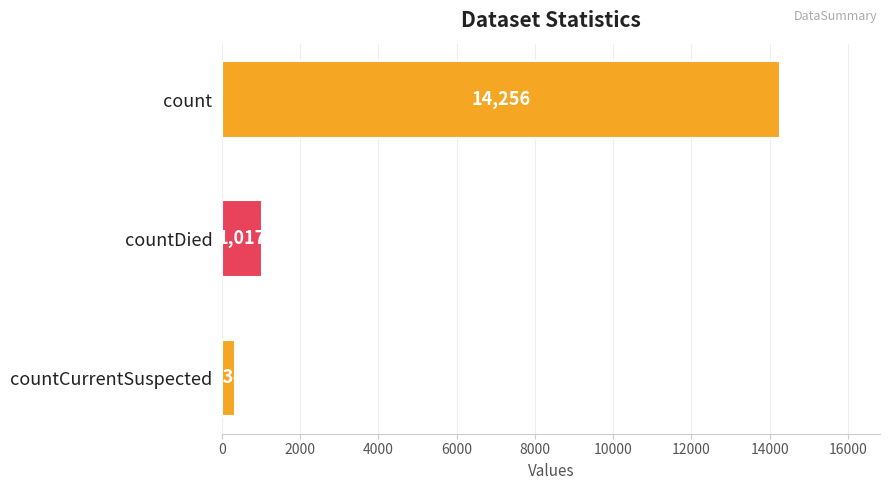

Which has a higher value, count or countDied?

count